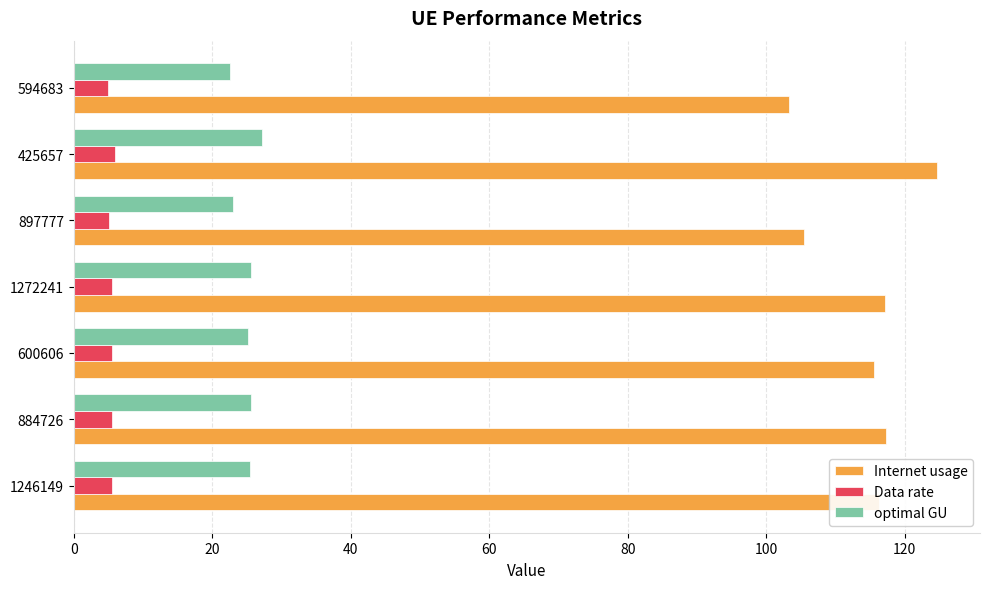

True or false: optimal GU has a value of 7.2 at 600606.

False